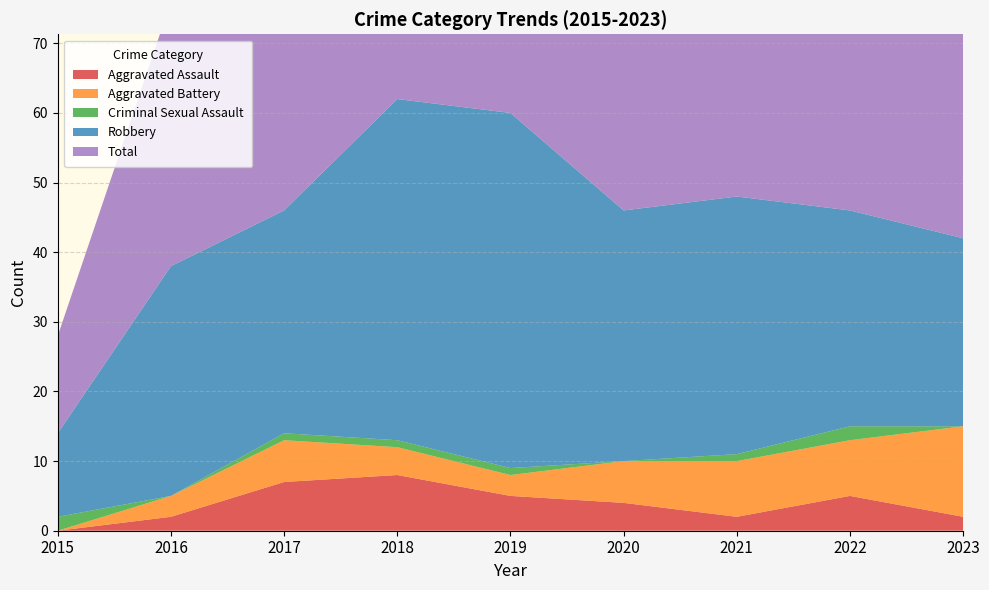

Reading left to right, list all the values displayed in this chart.

Aggravated Assault: 0	2	7	8	5	4	2	5	2
Aggravated Battery: 0	3	6	4	3	6	8	8	13
Criminal Sexual Assault: 2	0	1	1	1	0	1	2	0
Robbery: 12	33	32	49	51	36	37	31	27
Total: 14	38	46	62	60	46	48	47	42